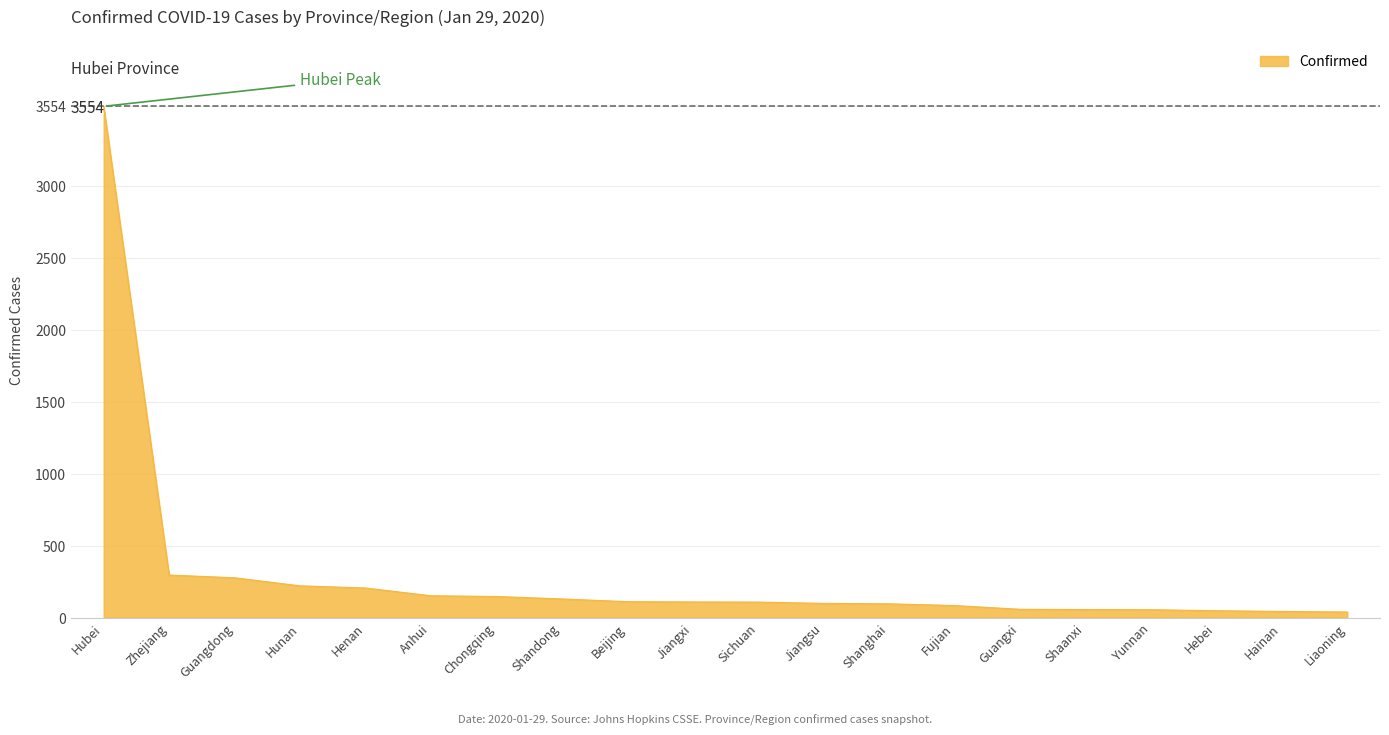

How many categories are shown in the chart?

20